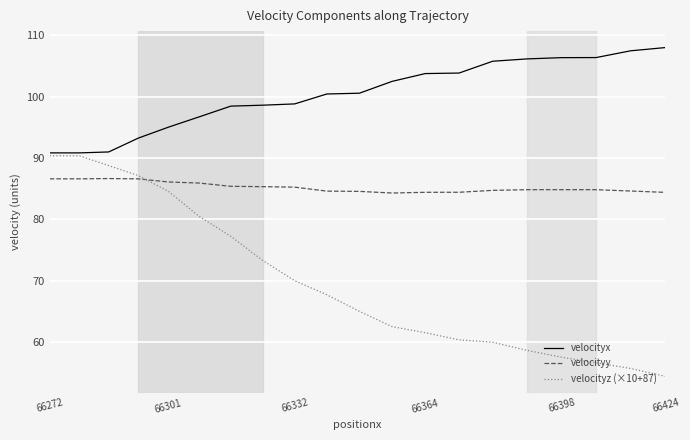

What is the difference between the second highest and minimum values in the velocityx series?

16.6